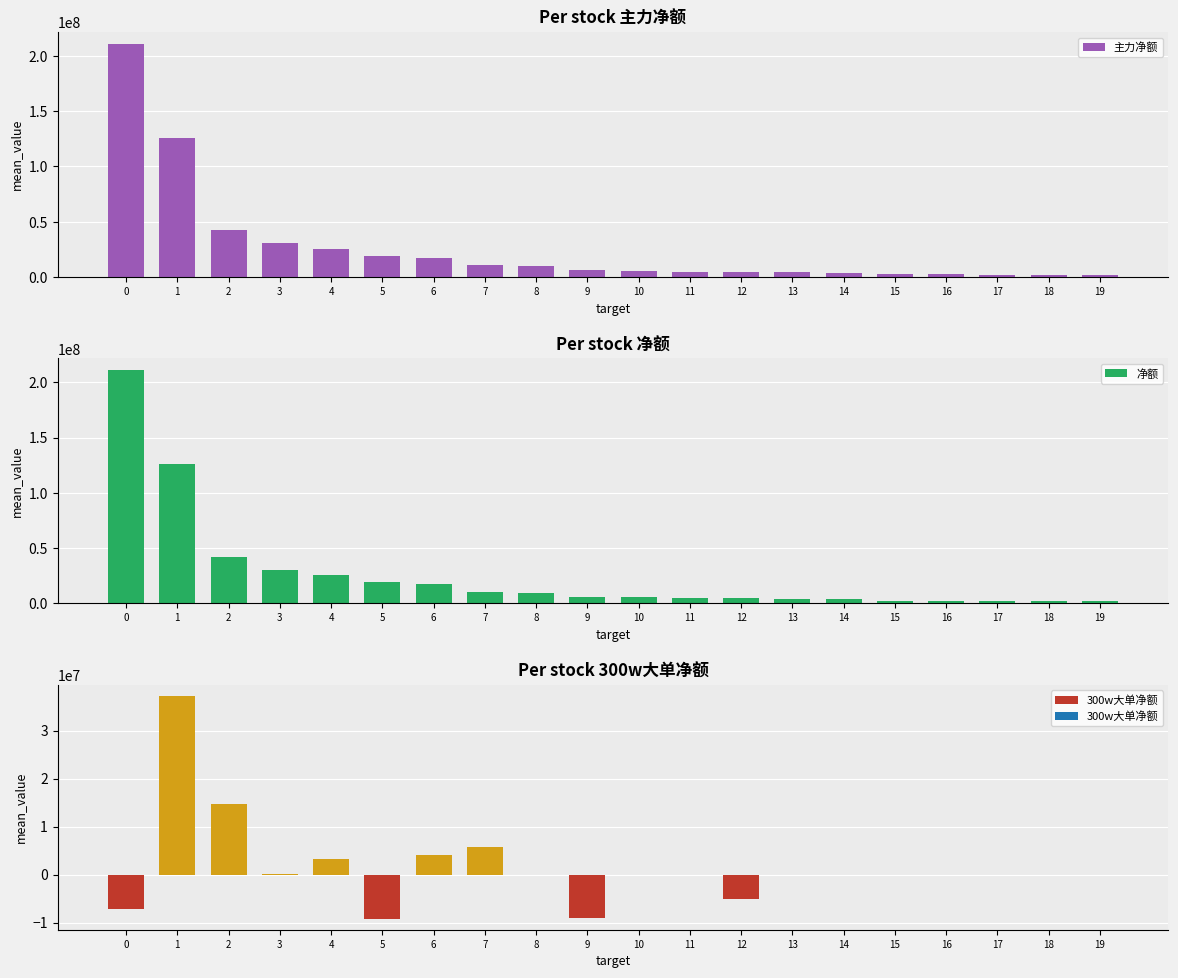

At which label is 300w大单净额 closest to 14032252?

2